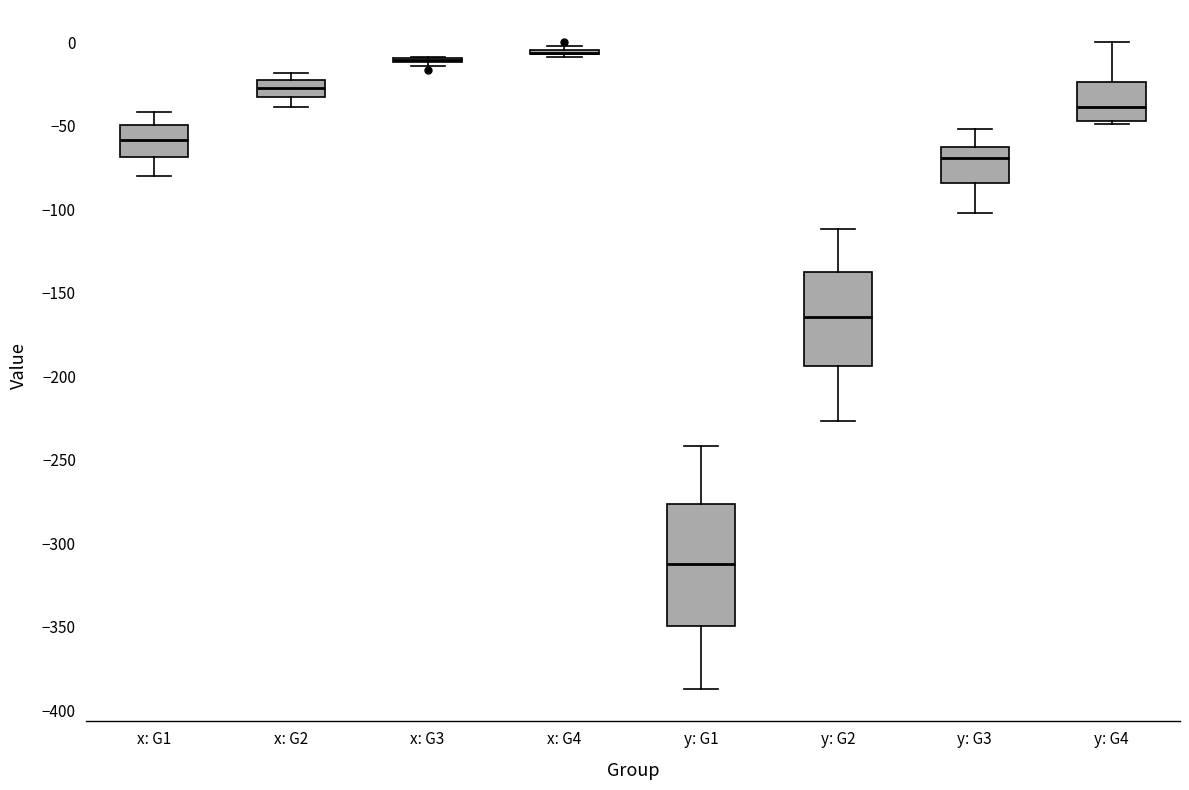

Reading left to right, read every box against the y-axis: the position of its median line, the range the box covers, and the ends of its whiskers. The values are not printed on the chart, so give them approximately, as read against the axis.

x: G1: median -60, box -70 to -50, whiskers -80 to -40
x: G2: median -25 (inside the box), box -35 to -25, whiskers -40 to -20
x: G3: box collapsed to a line at -10, whiskers -15 to -10
x: G4: box collapsed to a line at -5, whiskers -10 to 0
y: G1: median -310, box -350 to -275, whiskers -385 to -240
y: G2: median -165, box -195 to -135, whiskers -225 to -110
y: G3: median -70, box -85 to -65, whiskers -100 to -50
y: G4: median -40, box -45 to -25, whiskers -50 to 0